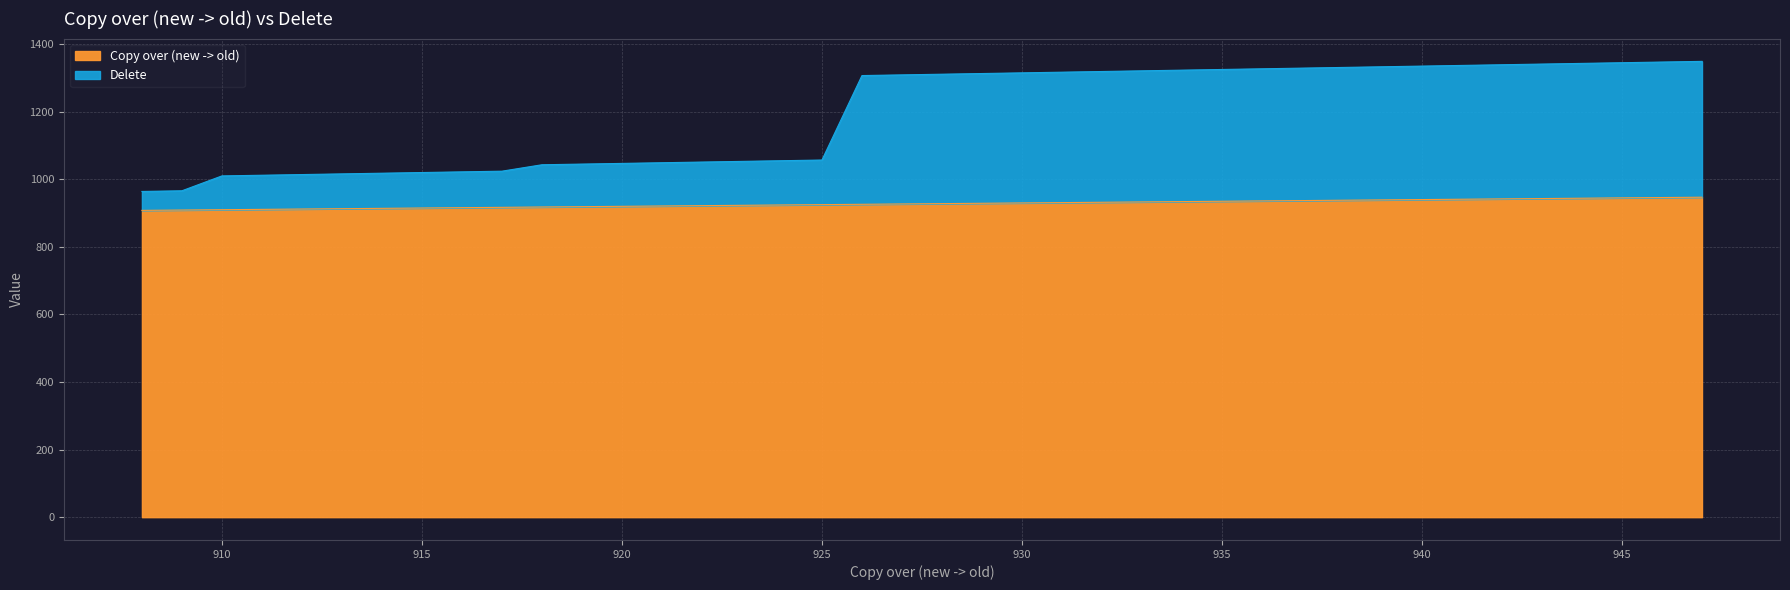

True or false: Delete and Copy over (new -> old) cross at least once.

False